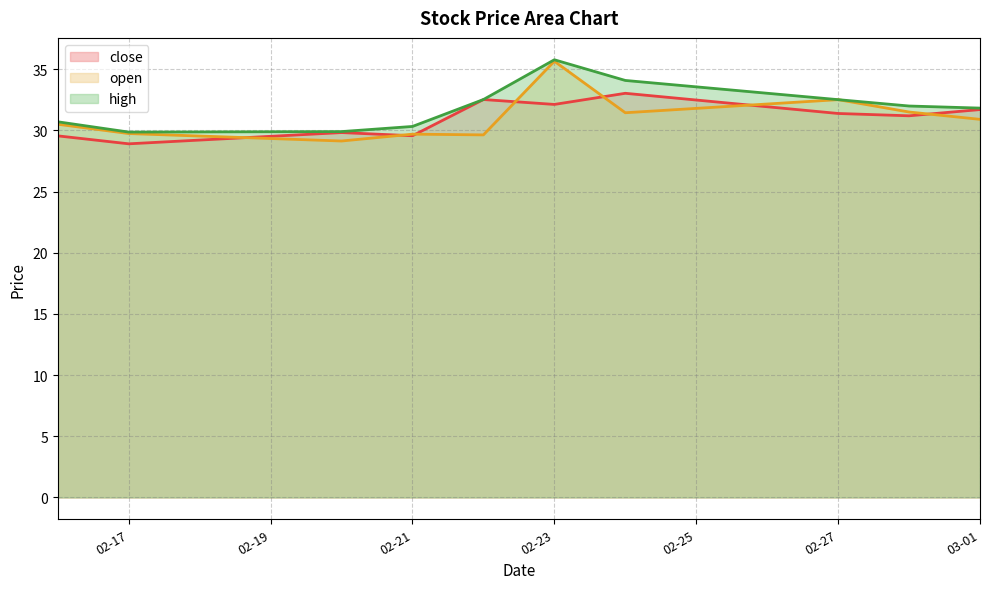

At which category is the sum across all series the highest?

02-23